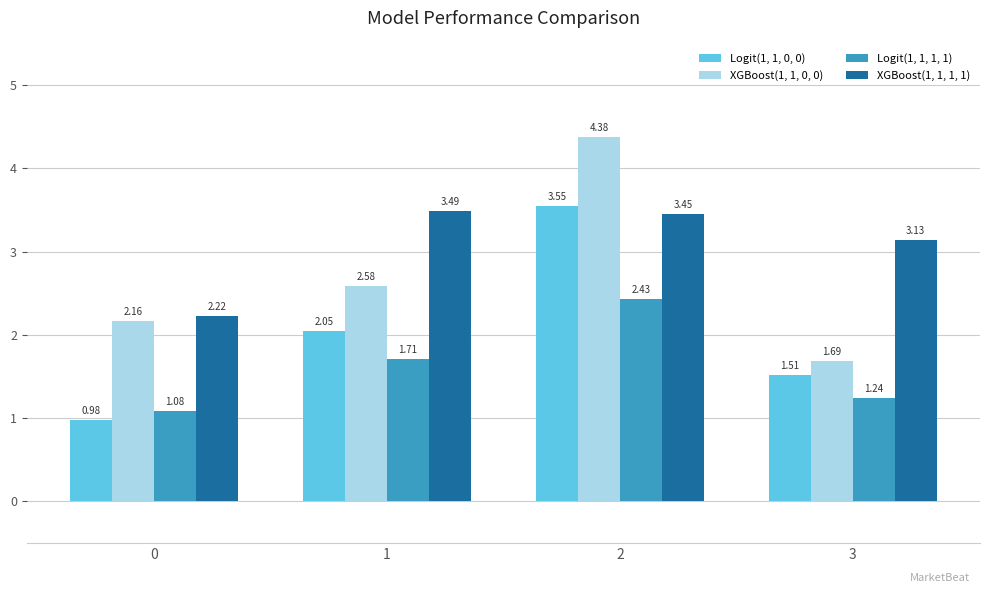

How many groups of bars are there?

4